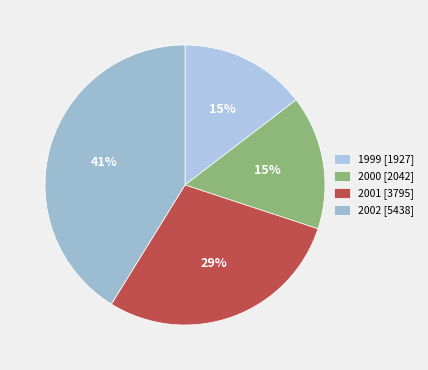

Which has a higher value, 2000 or 1999?

2000